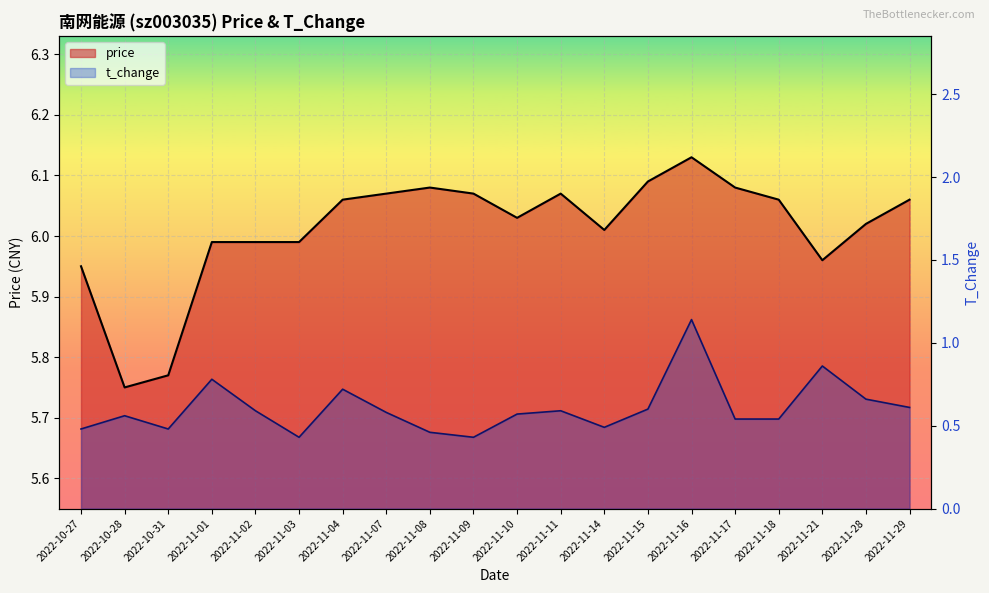

Where is price nearest to the value 5?

2022-10-28